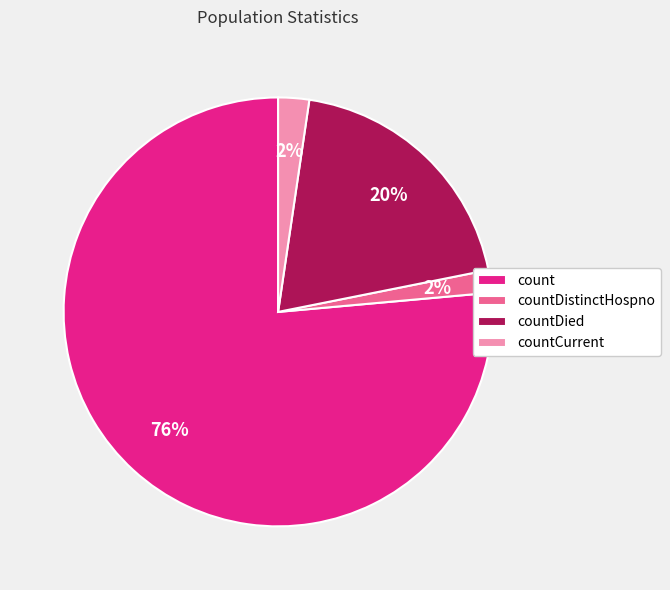

Which has a higher value, count or countDistinctHospno?

count